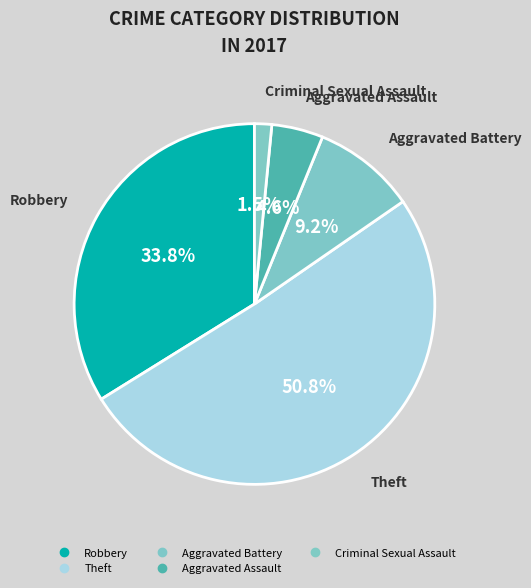

Is there a majority slice in this chart?

Yes